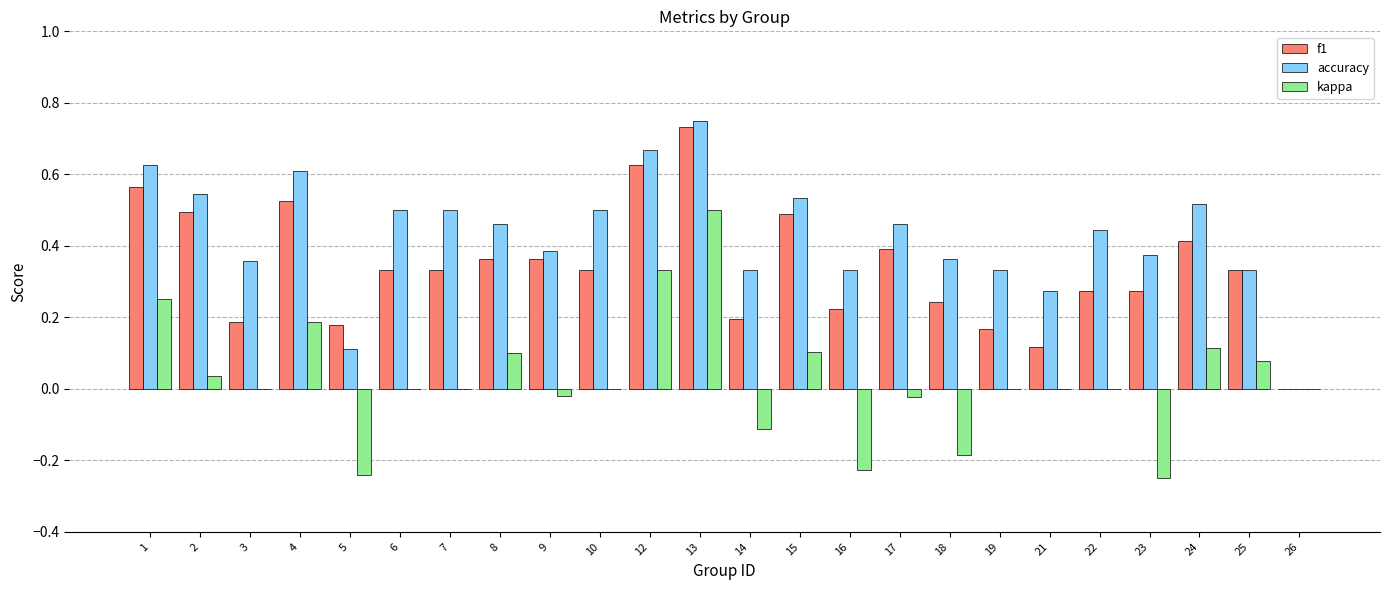

Is it true that f1 equals 0.4 at 8?

True